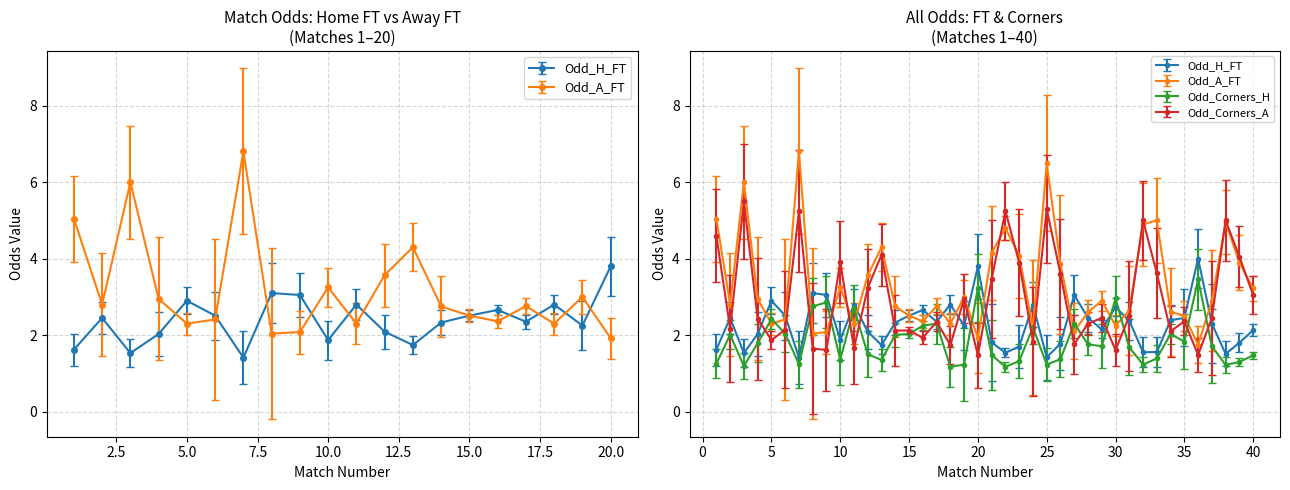

What is the maximum value for Odd_A_FT?

6.8